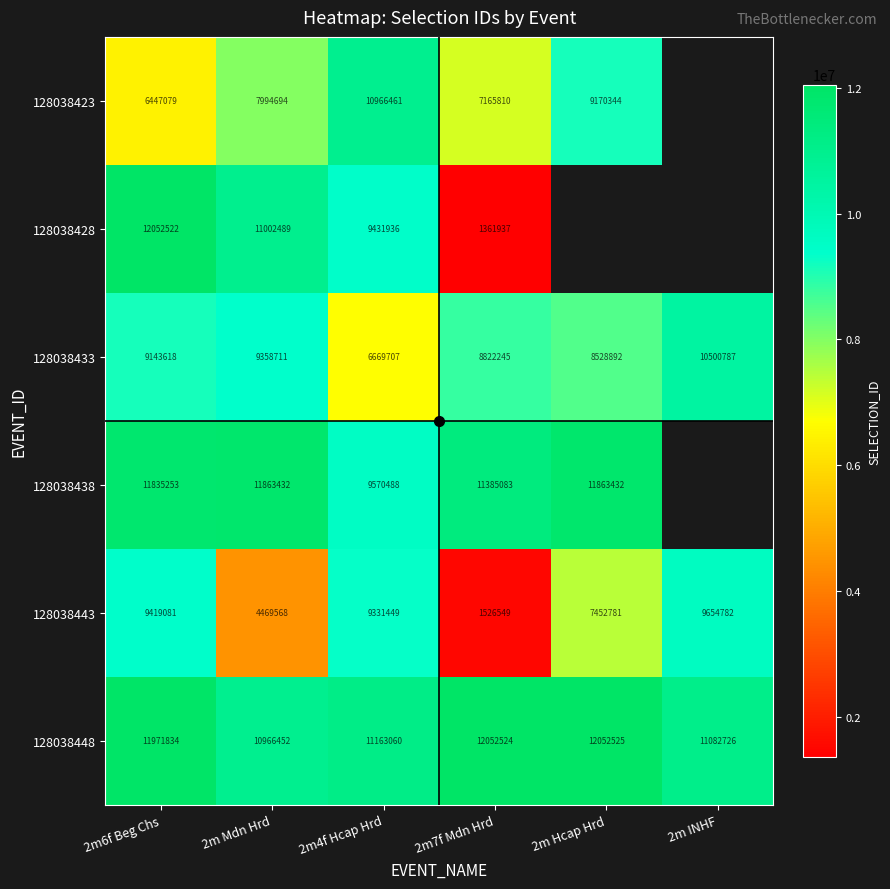

Is the value of 128038443 at 2m6f Beg Chs greater than the value of 128038448 at 2m Mdn Hrd?

No